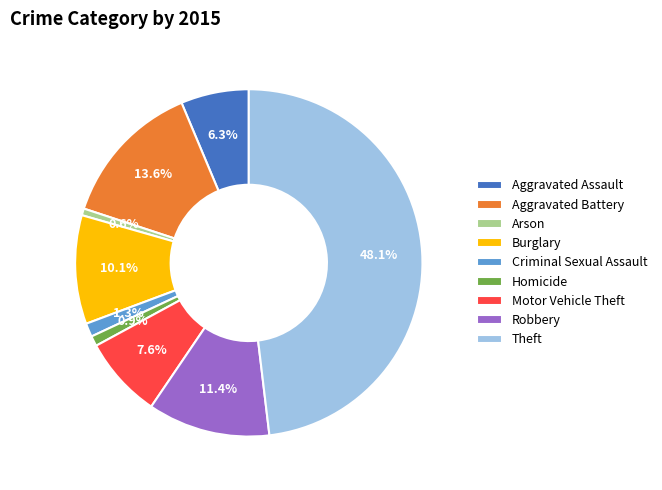

To the nearest percent, what is the combined percentage of Aggravated Assault and Criminal Sexual Assault?

8%